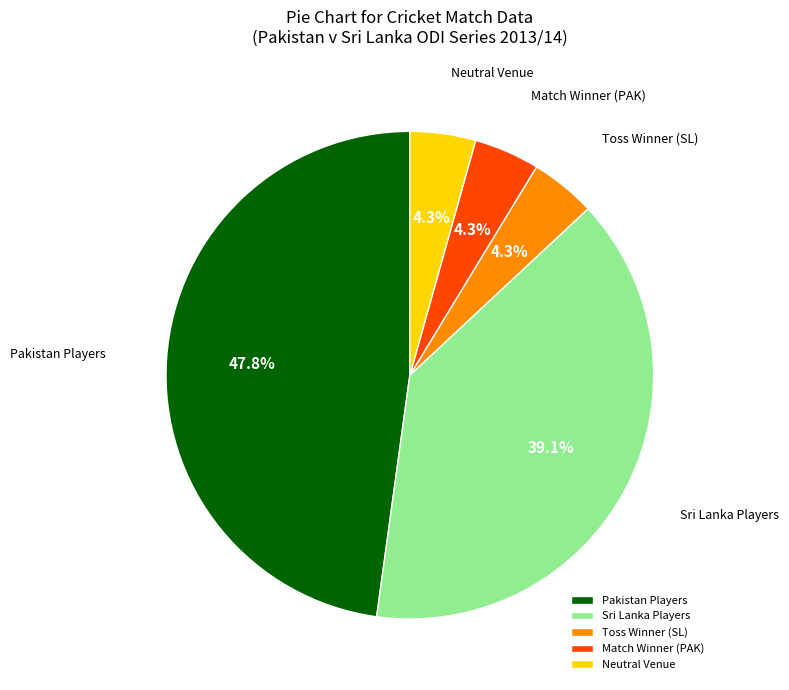

Which category has the biggest portion of the pie?

Pakistan Players